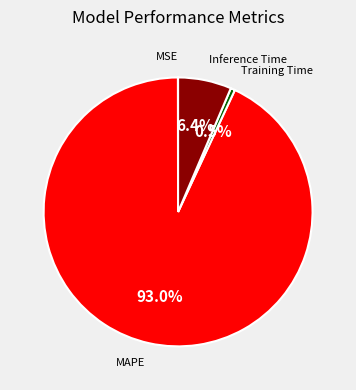

How much of the chart is everything except Inference Time?

93.6%